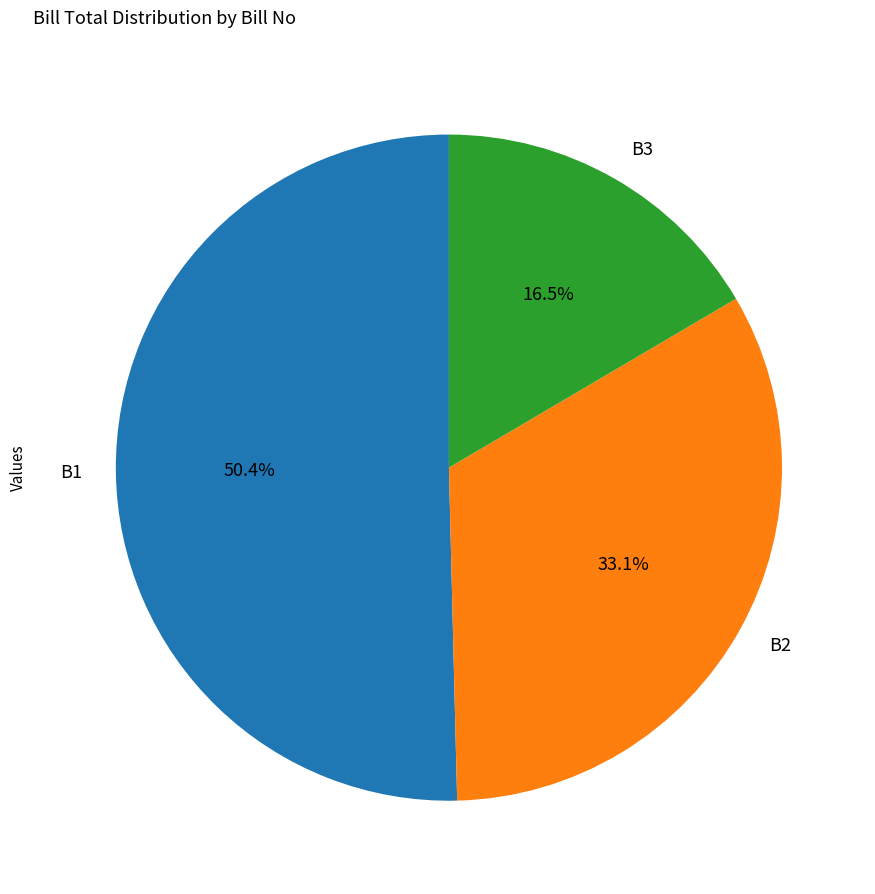

Which category has the smallest portion of the pie?

B3